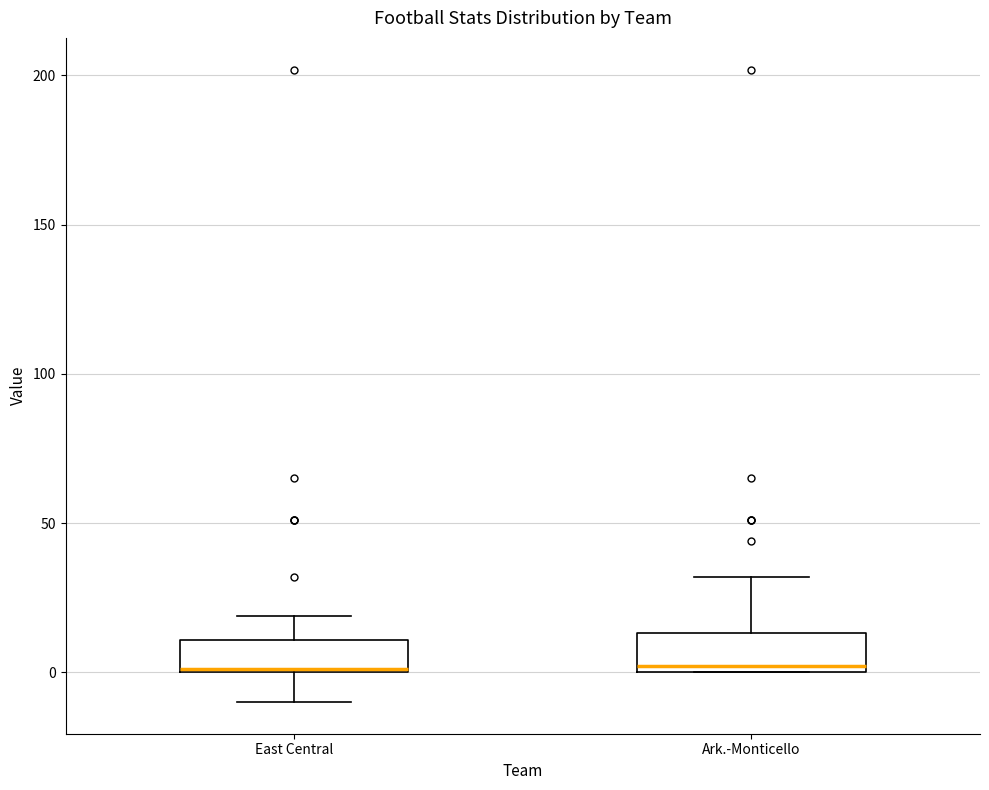

Reading left to right, read every box against the y-axis: the position of its median line, the range the box covers, and the ends of its whiskers. The values are not printed on the chart, so give them approximately, as read against the axis.

East Central: median 0, box 0 to 10, whiskers -10 to 20
Ark.-Monticello: median 0 (just above the box's lower edge), box 0 to 15, whiskers 0 to 30